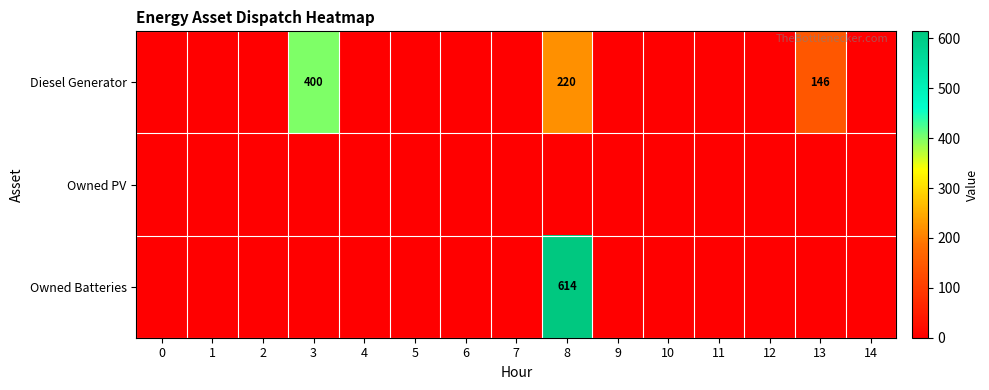

The value of Diesel Generator at 13 is 146. True or false?

True